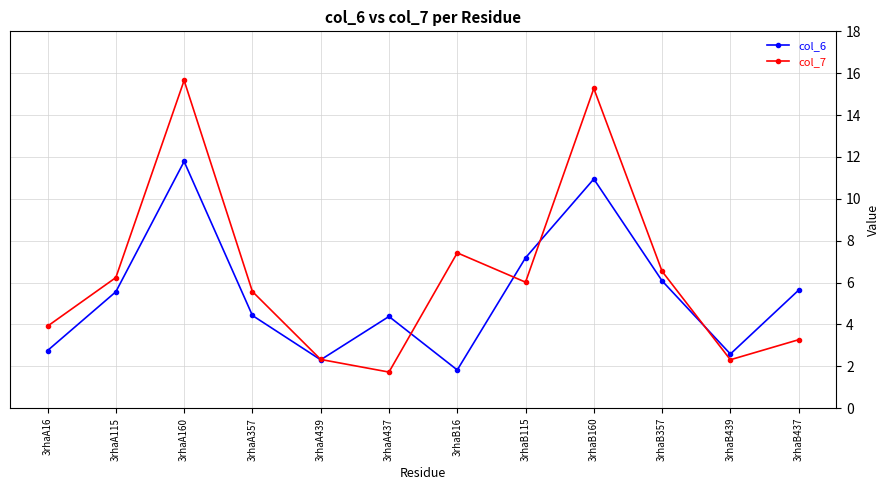

What is the difference between the highest and lowest values at 3rhaB115?

1.2